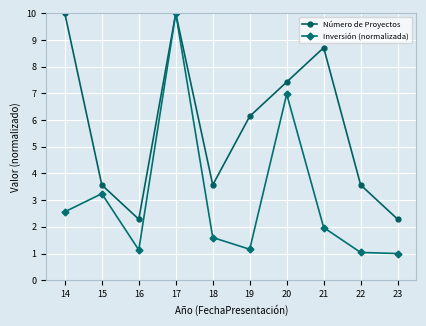

What is the difference between the highest and lowest values at 19?

5.0